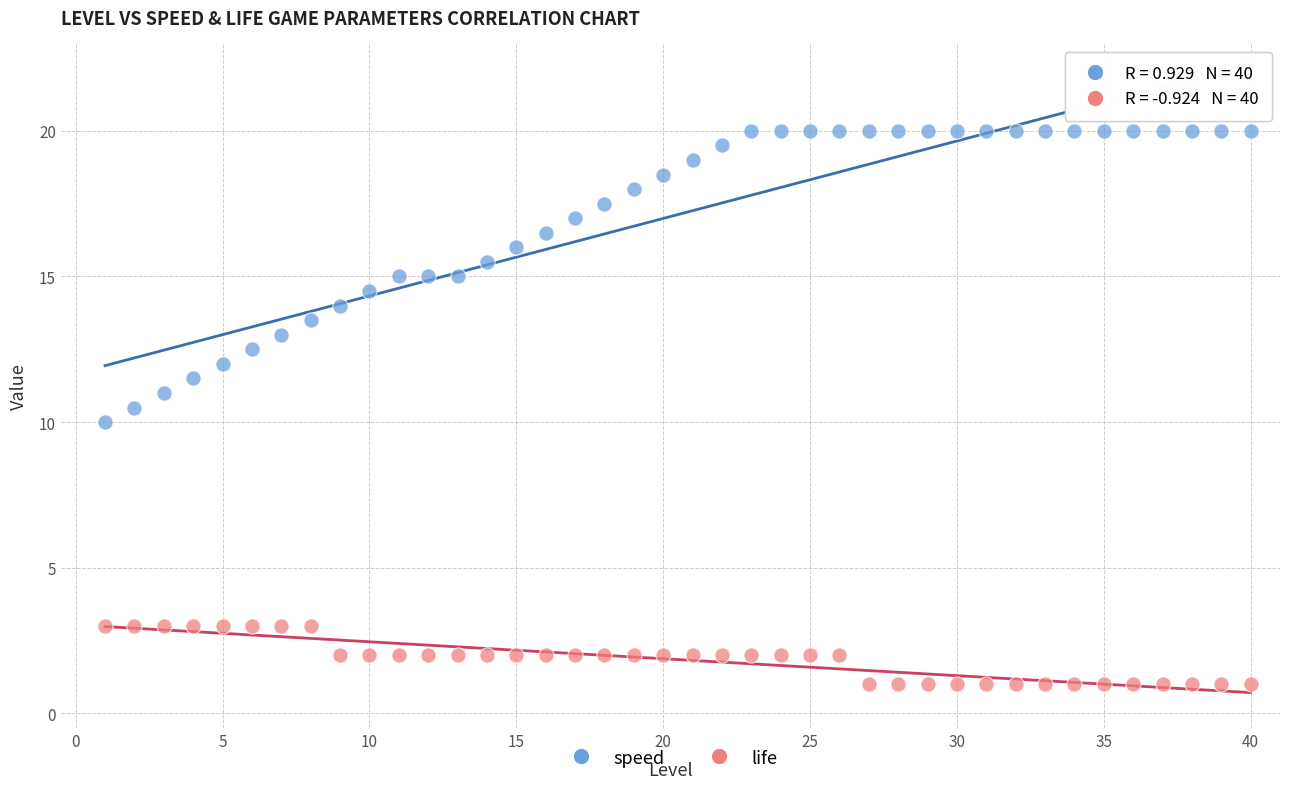

Across all data points, what is the range of X values (max minus min)?

39.0